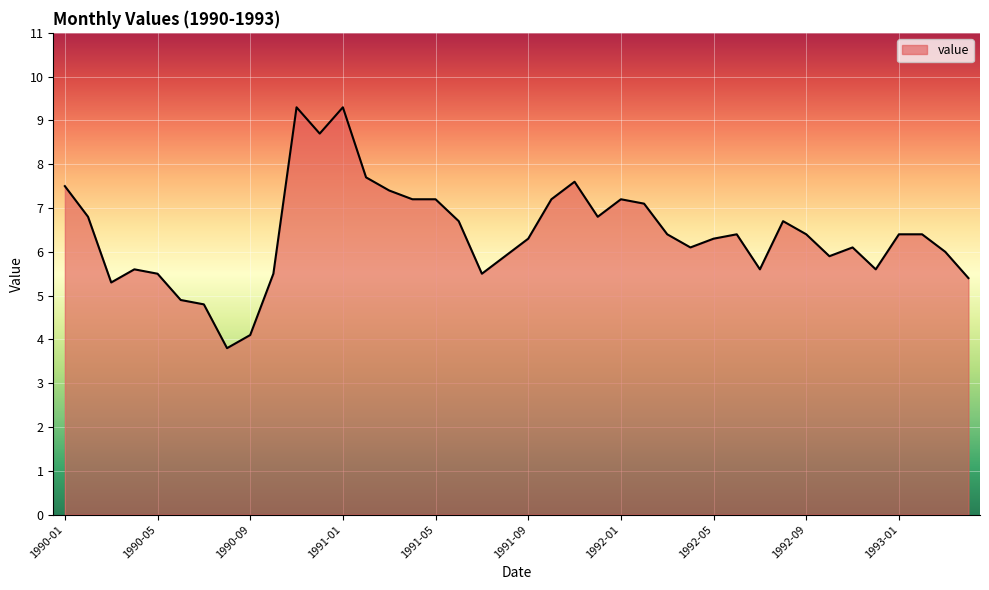

What is the difference between the maximum and minimum values?

5.5